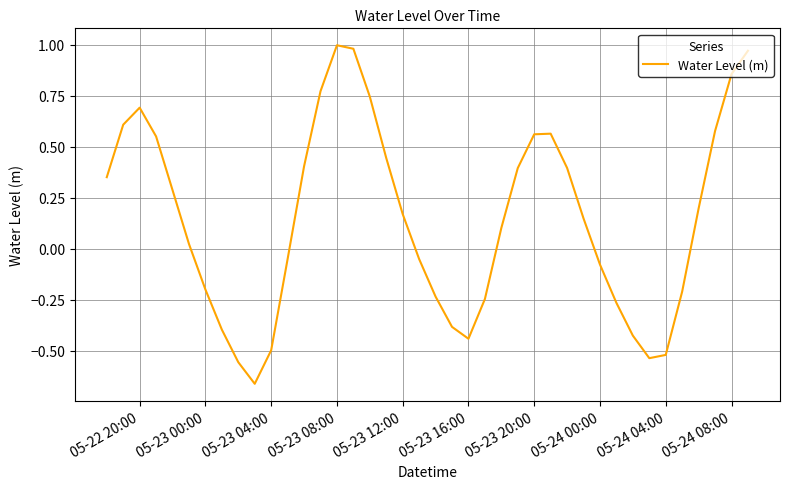

How many points are higher than both their immediate neighbors (excluding endpoints)?

3